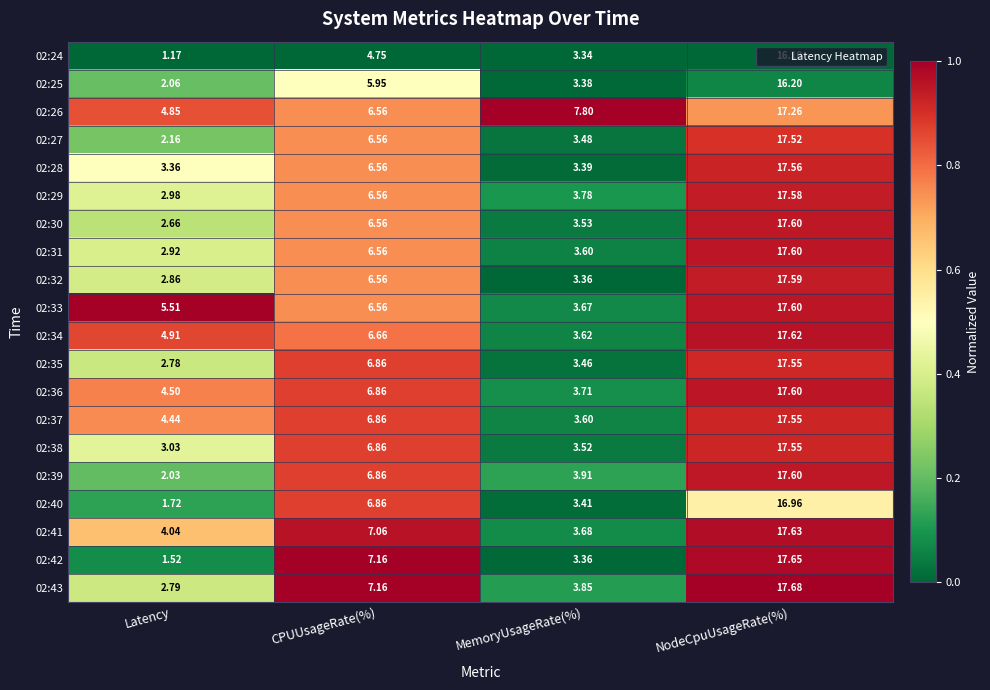

At which label is 02:29 closest to 10?

CPUUsageRate(%)